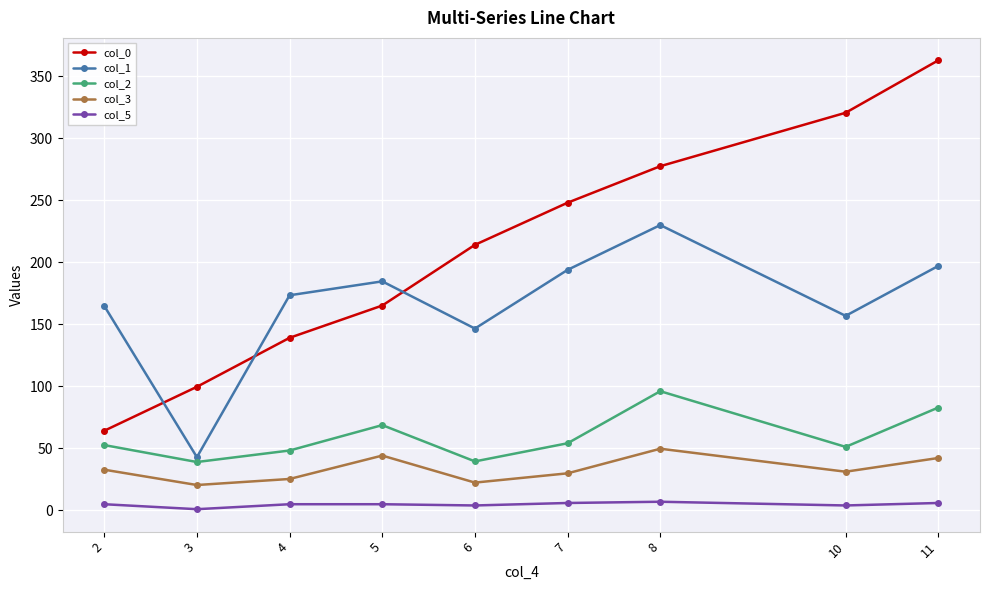

Which series changed the most between 4 and 11?

col_0